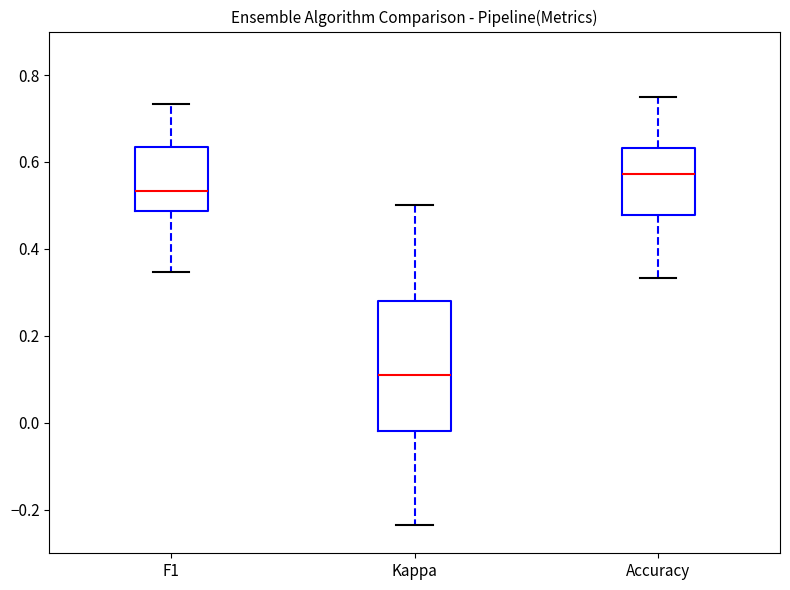

Comparing the boxes themselves (not the whiskers), which one is the tallest?

Kappa